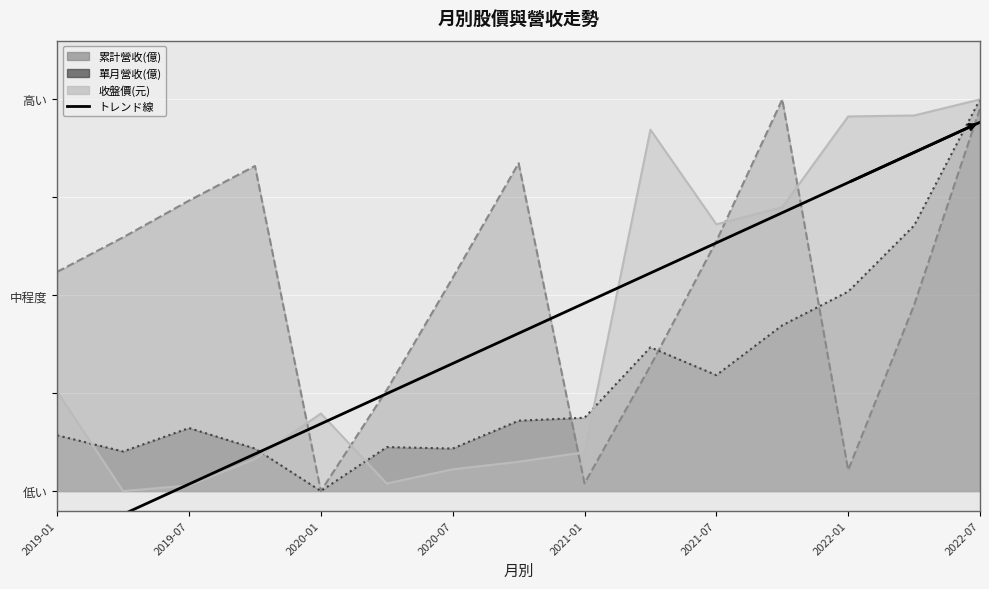

How many values are below 0?

2